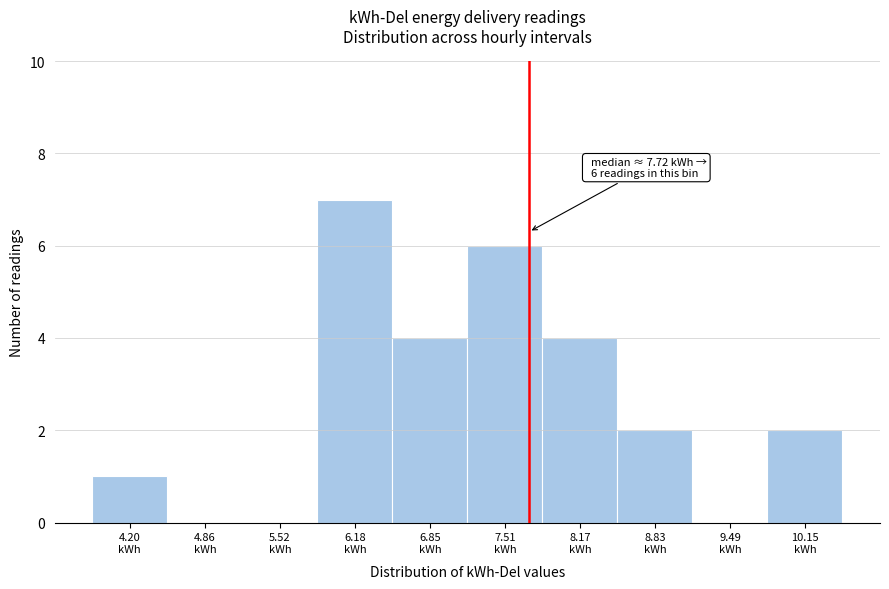

Over which range of the x-axis is the bar tallest?

5.9 to 6.5